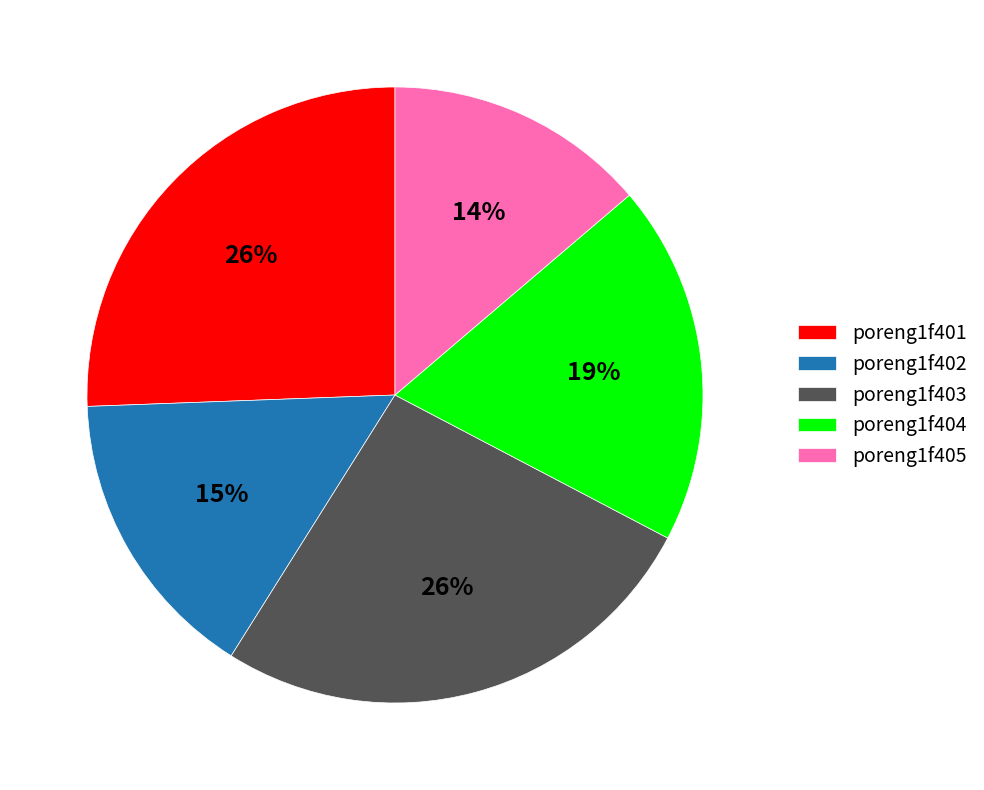

What is the smallest slice in the pie chart?

poreng1f405